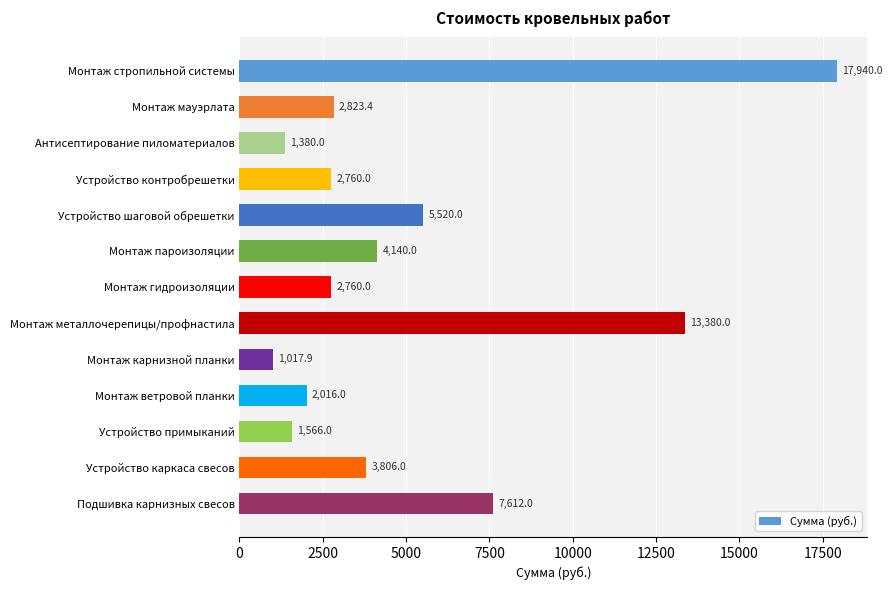

What is the label of the 9th bar from the top?

Монтаж карнизной планки